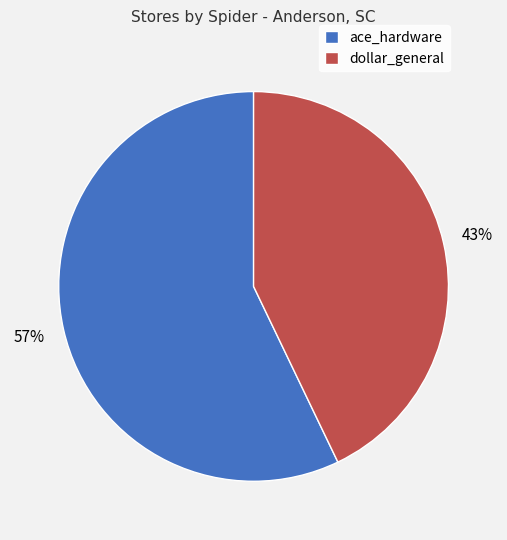

Rank the categories by value from highest to lowest.

ace_hardware, dollar_general